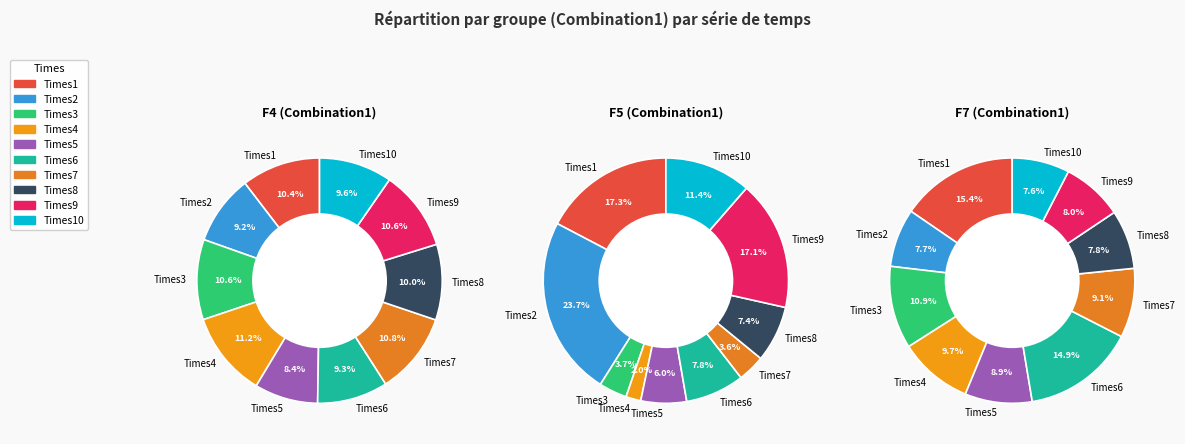

Which slice is the largest?

F5_Times2